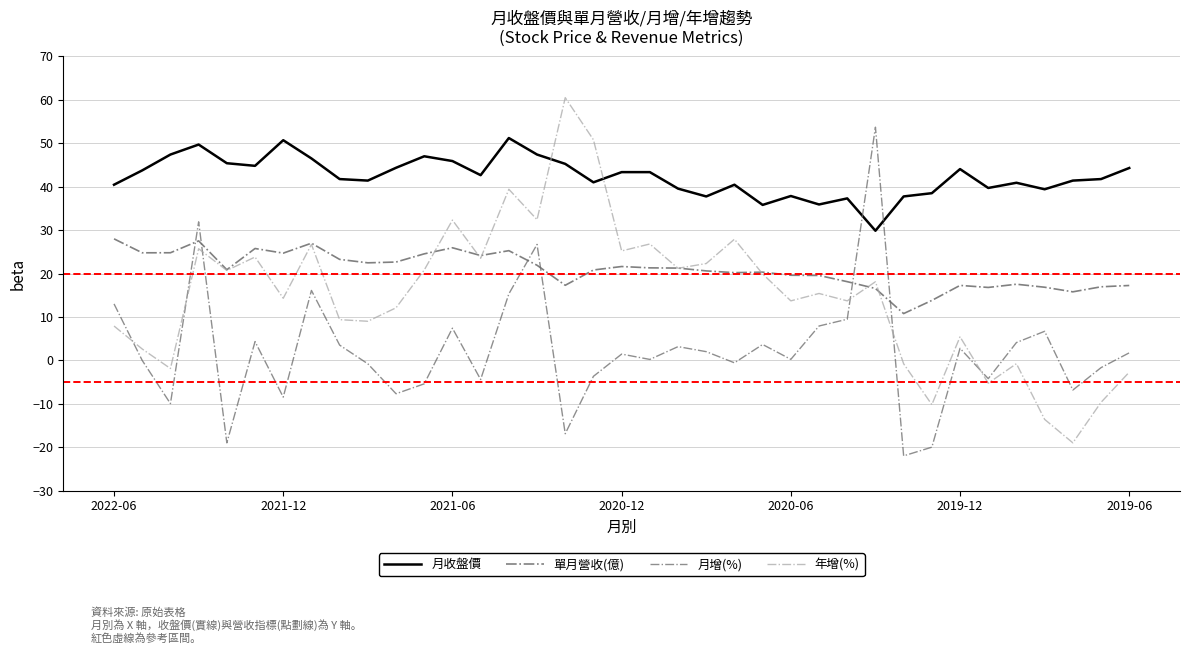

How many times do 月收盤價 and 年增(%) cross each other?

2